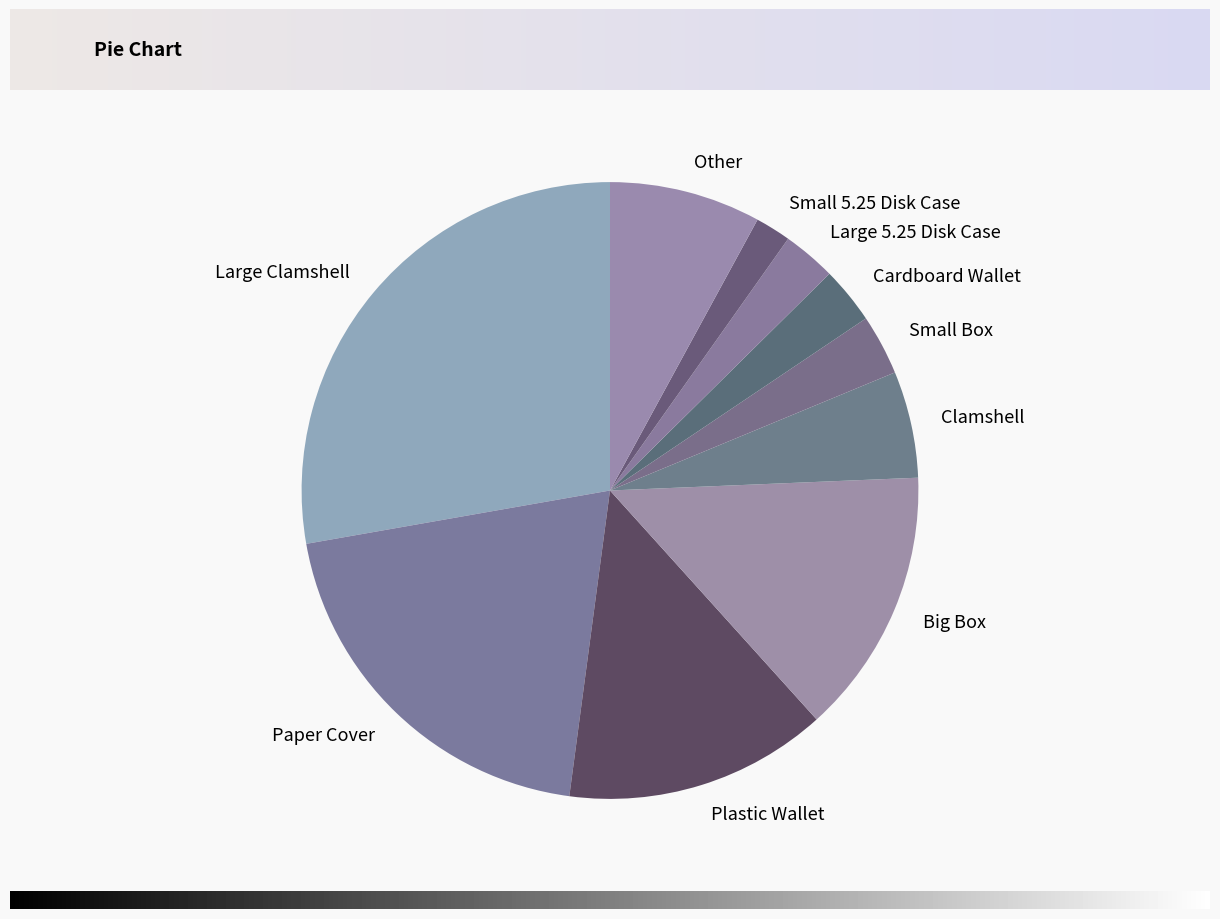

Which has a higher value, Large Clamshell or Clamshell?

Large Clamshell